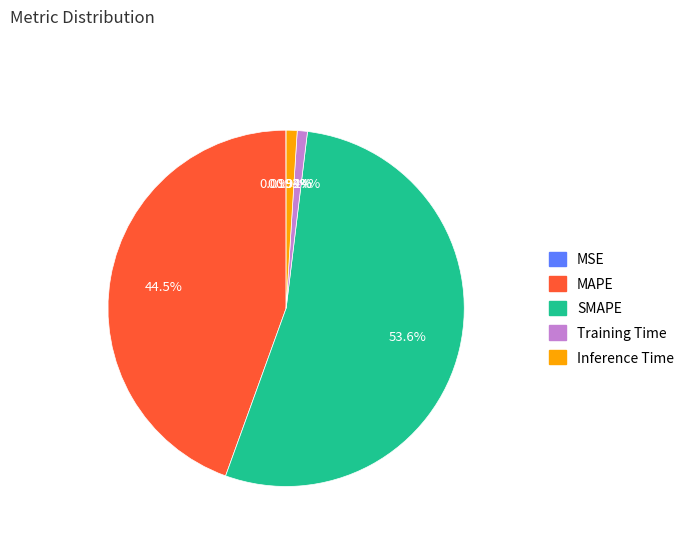

What portion of the pie excludes Training Time?

99.1%